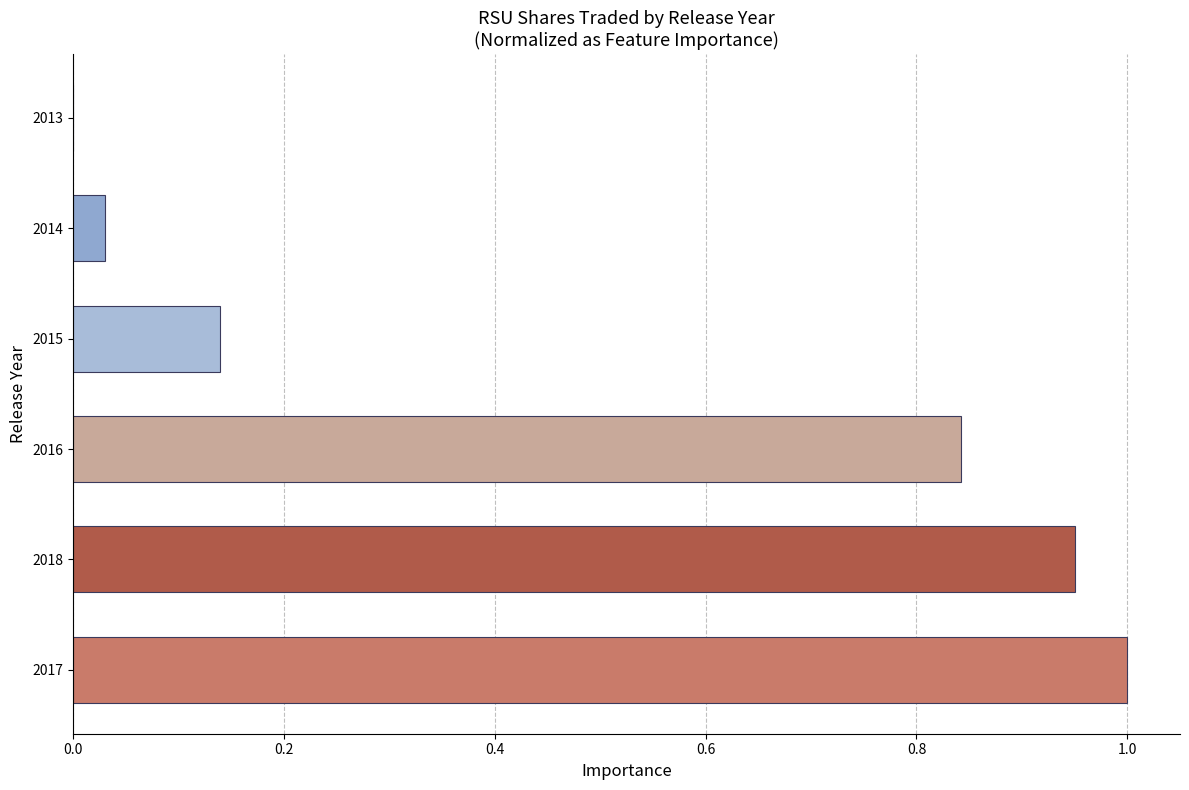

Is it true that the value at 2017 is 1.5?

False